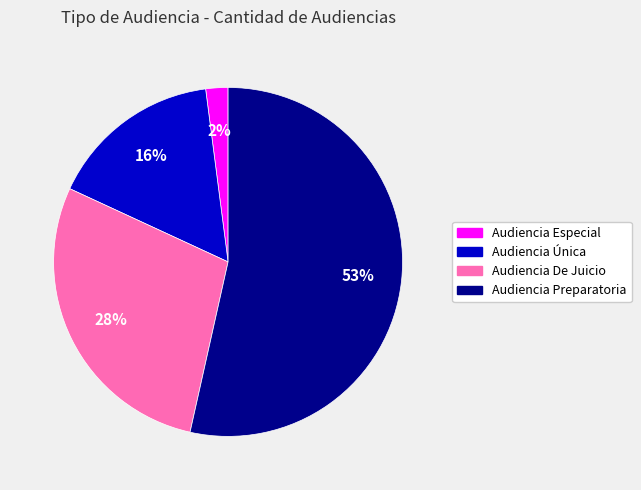

Do Audiencia Preparatoria and Audiencia Especial together represent more than half of the pie?

Yes